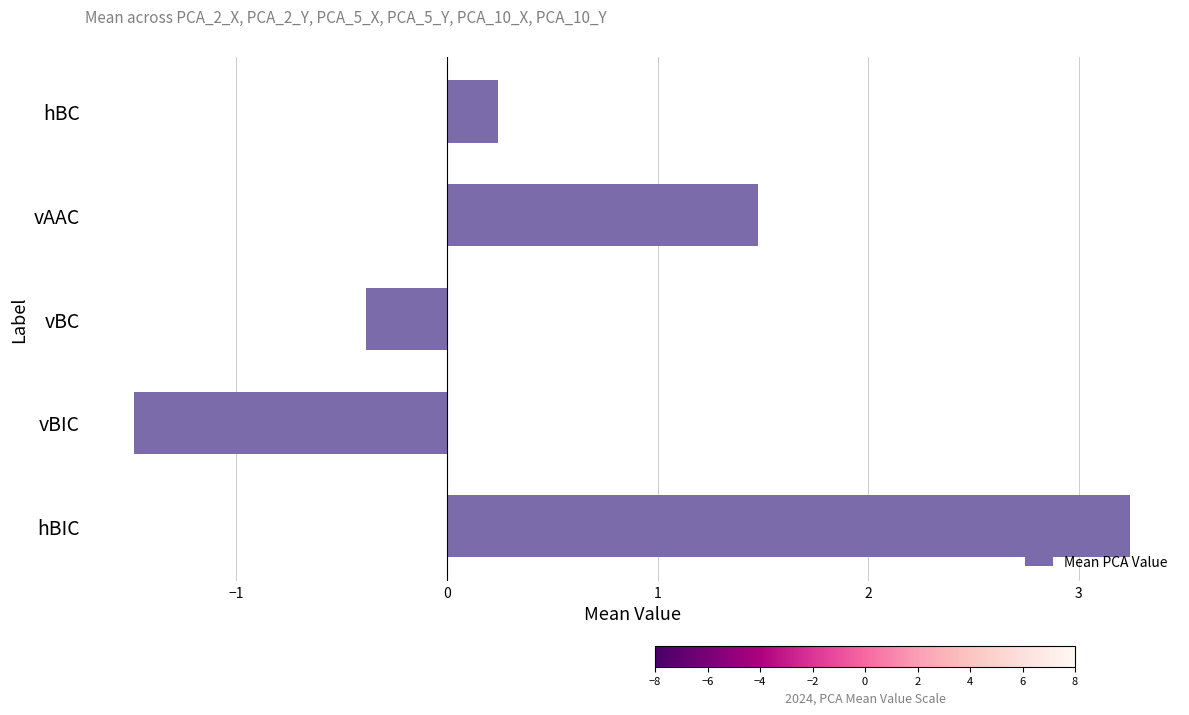

Rank the categories by value from highest to lowest.

hBIC, vAAC, hBC, vBC, vBIC